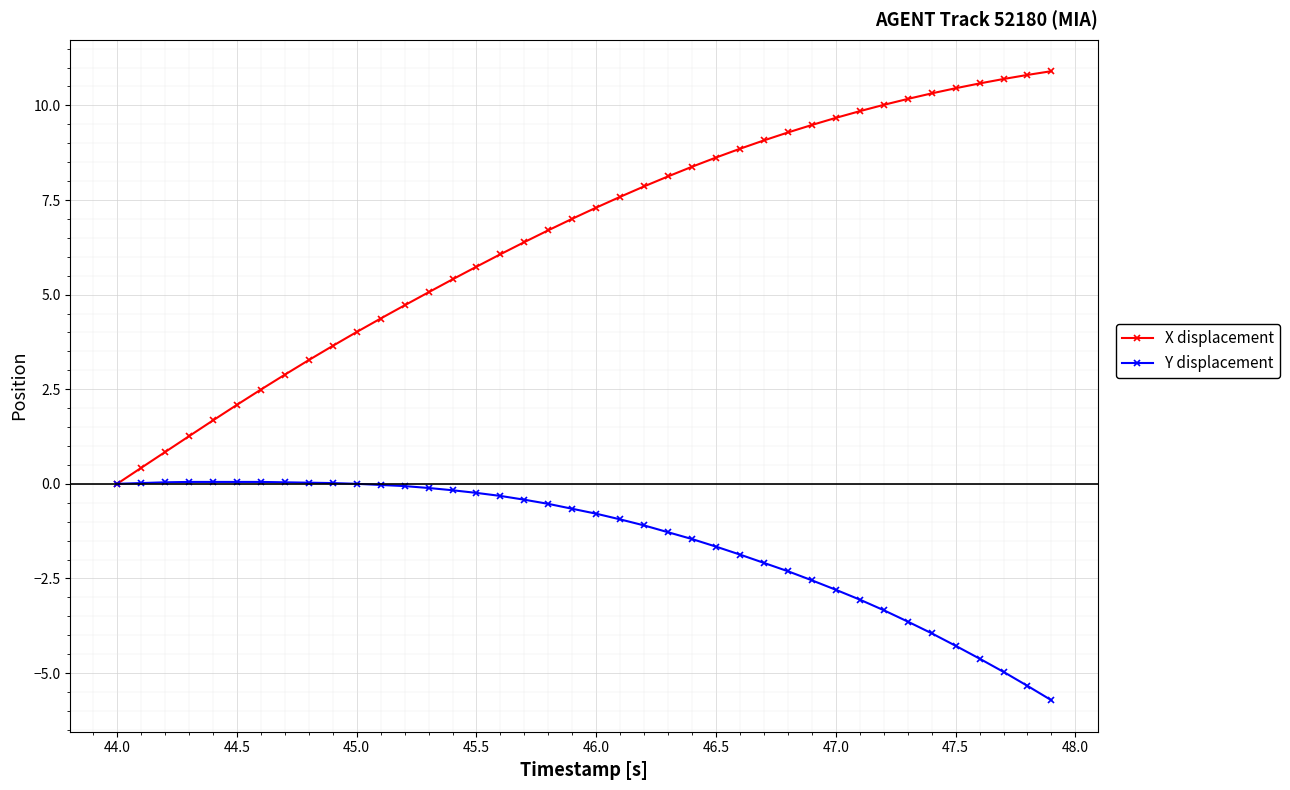

What is the greatest value displayed?

10.9